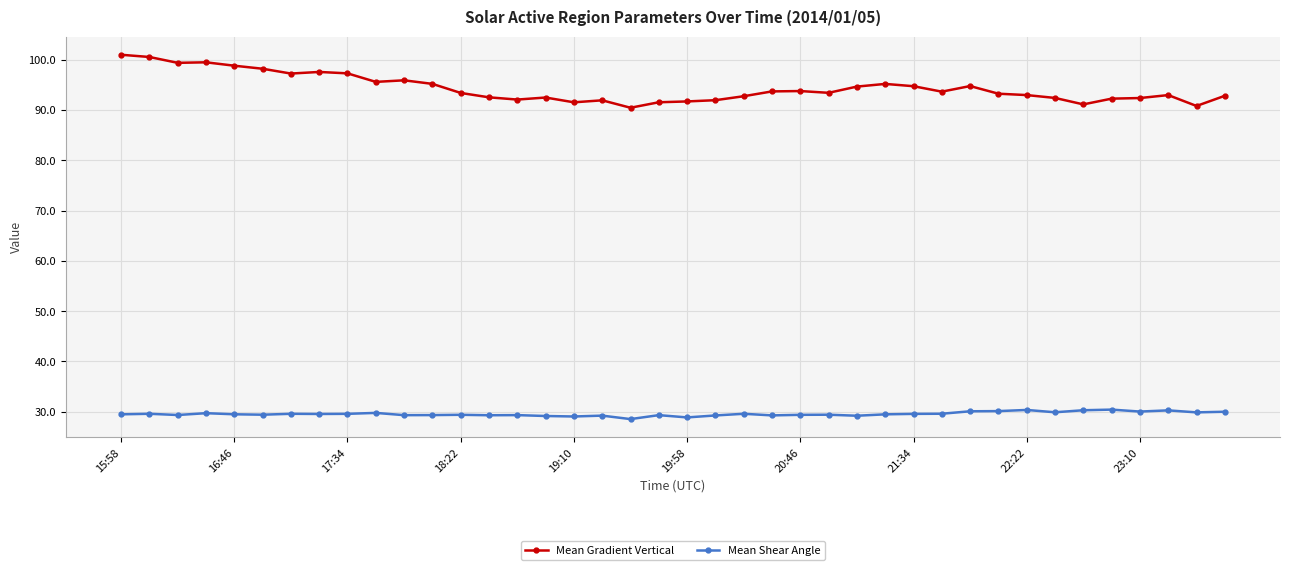

What is the highest value of the Mean Shear Angle series?

30.4